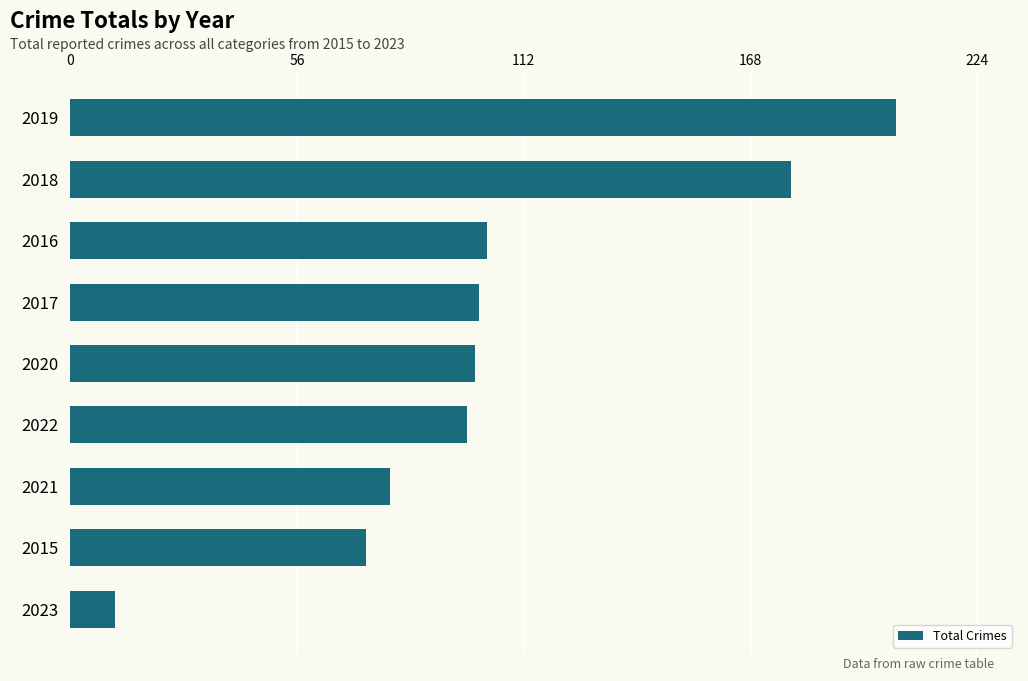

Count the number of categories in the chart.

9